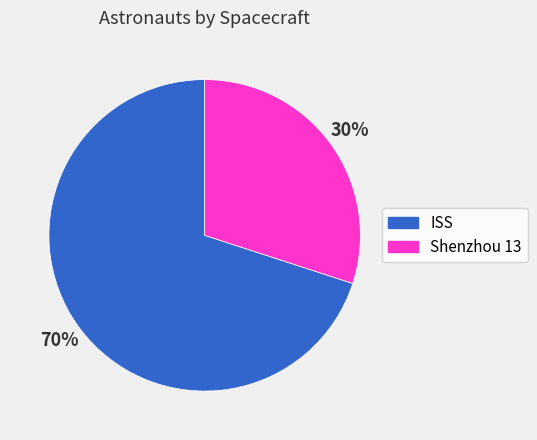

To the nearest percent, what percentage of the pie is Shenzhou 13?

30%